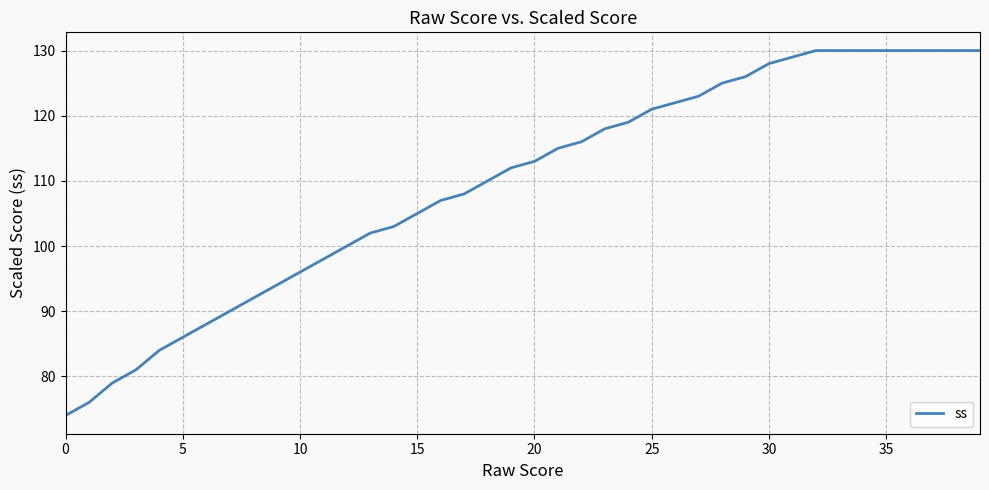

Count the number of categories in the chart.

40